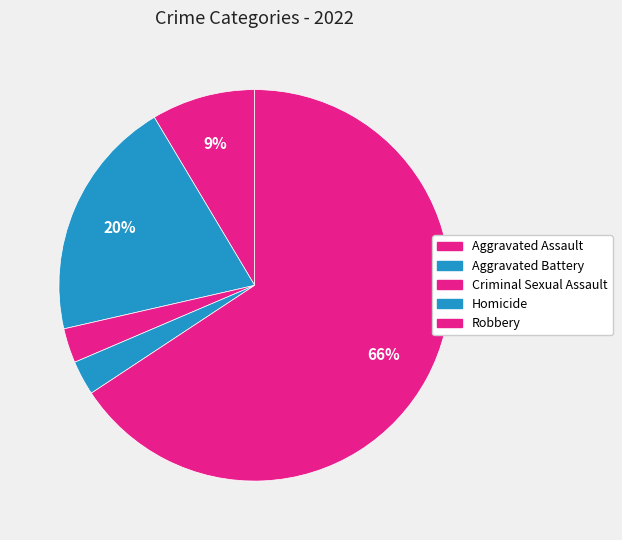

Count the number of slices in the pie.

5